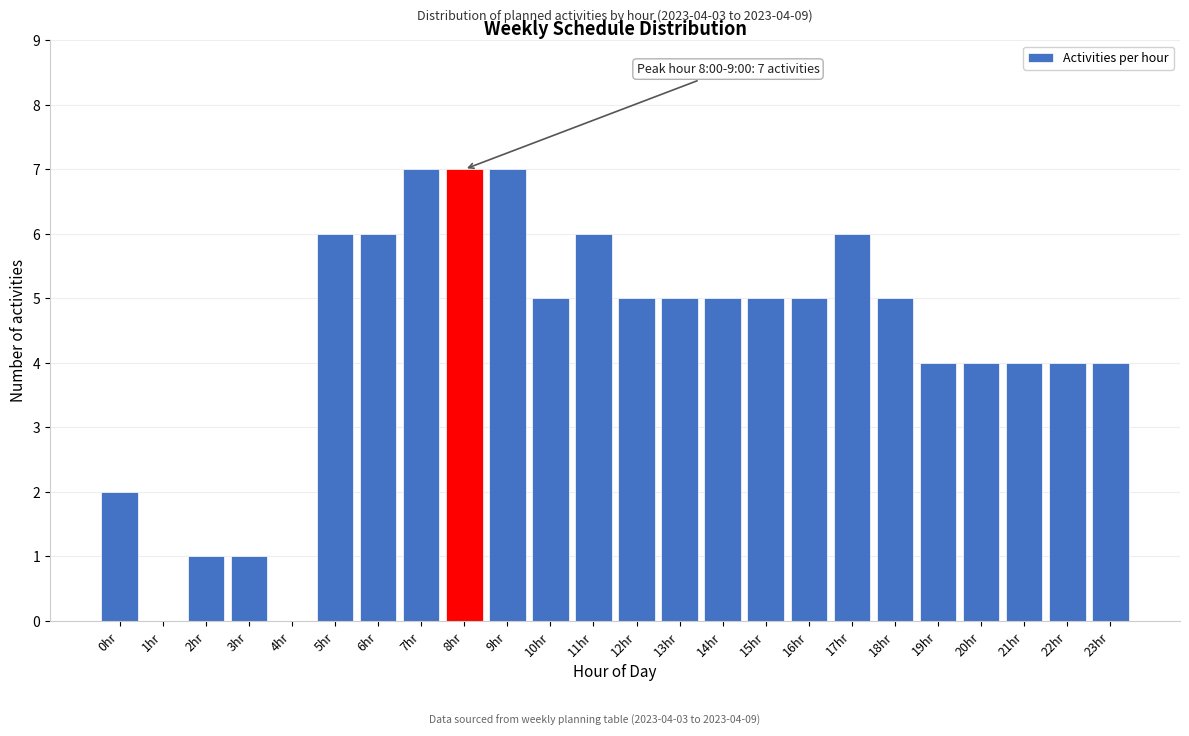

Reading right to left, list all the values displayed in this chart.

23hr=4	22hr=4	21hr=4	20hr=4	19hr=4	18hr=5	17hr=6	16hr=5	15hr=5	14hr=5	13hr=5	12hr=5	11hr=6	10hr=5	9hr=7	8hr=7	7hr=7	6hr=6	5hr=6	4hr=0	3hr=1	2hr=1	1hr=0	0hr=2